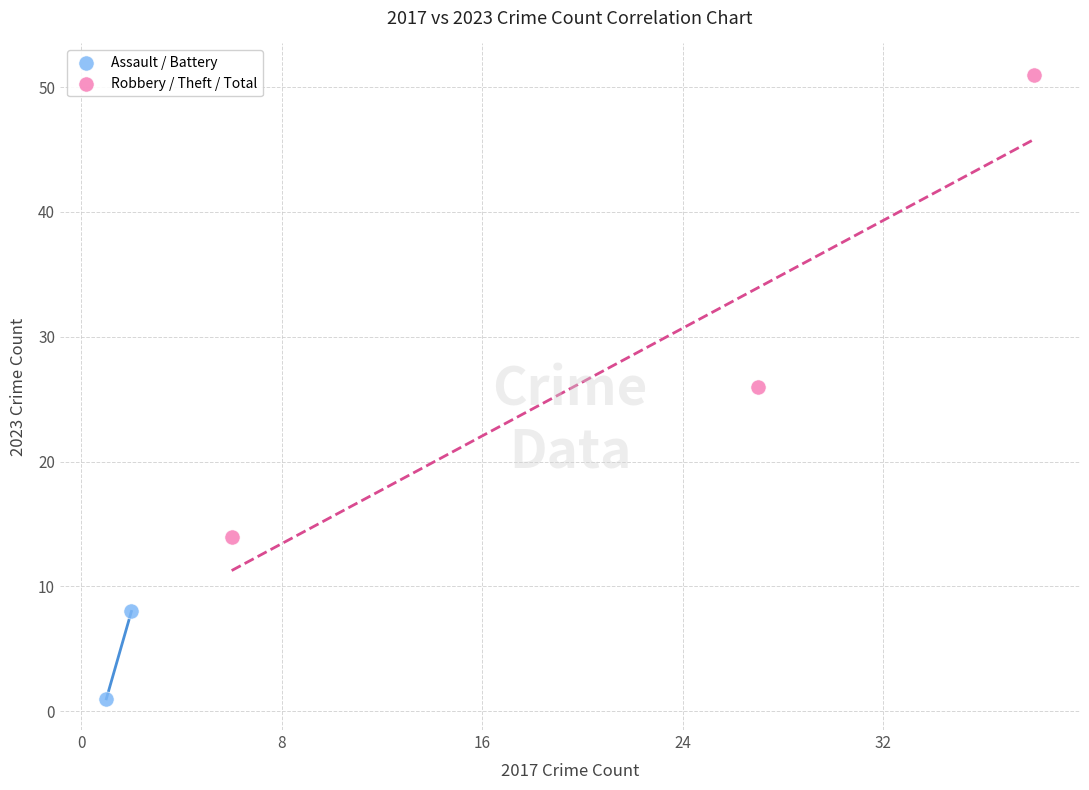

Which series contains the lowest Y value?

Assault / Battery